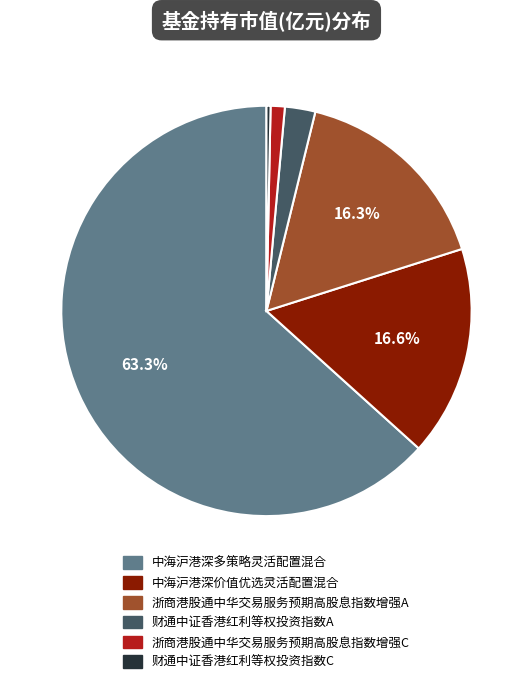

To the nearest percent, what is the difference between the 浙商港股通中华交易服务预期高股息指数增强A and 中海沪港深多策略灵活配置混合 slice percentages?

47%